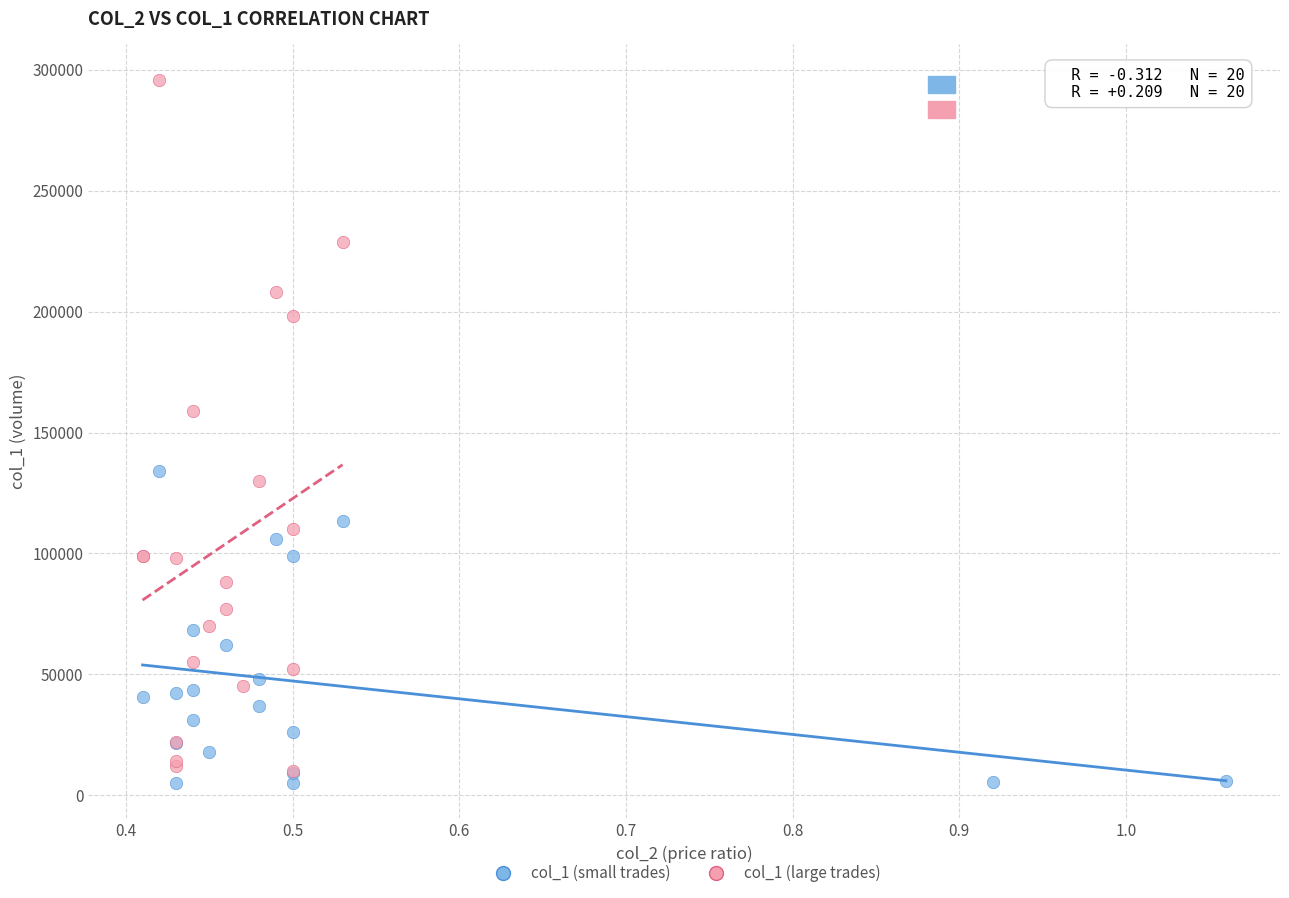

Which series has the largest Y range (max minus min)?

col_1 (large trades)